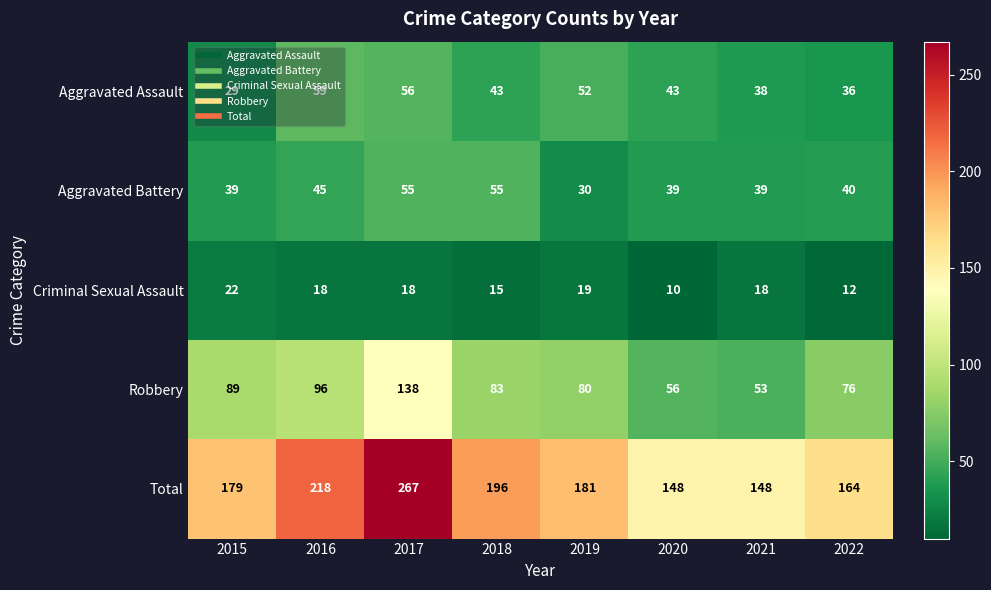

The Aggravated Battery series shows 45 at 2016. True or false?

True